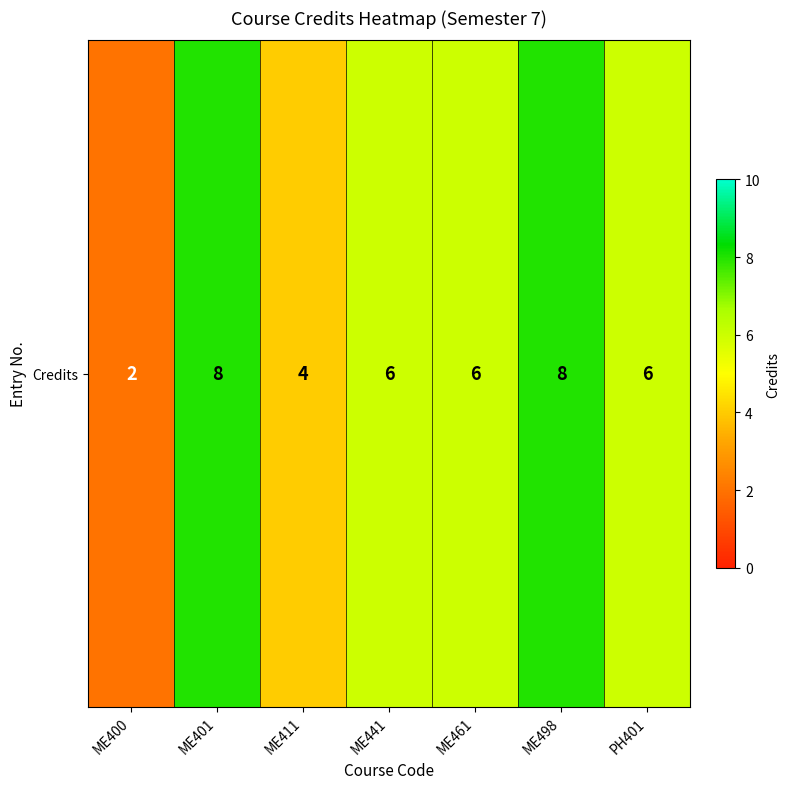

At which label does the data first exceed 6?

ME401